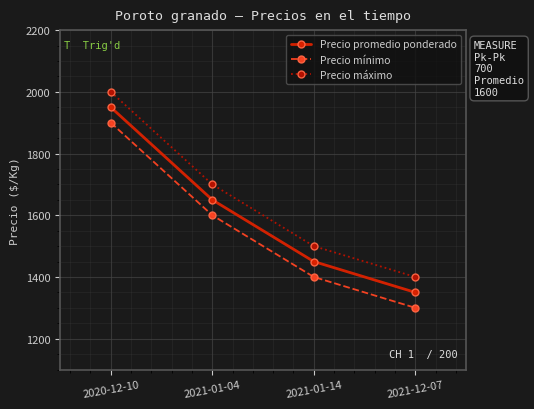

Which category has the highest value across all series?

2020-12-10